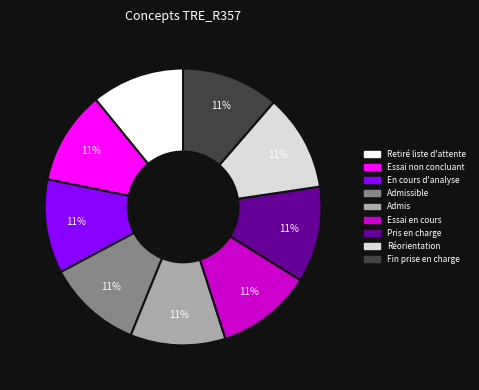

Is there any slice that represents more than half of the pie?

No